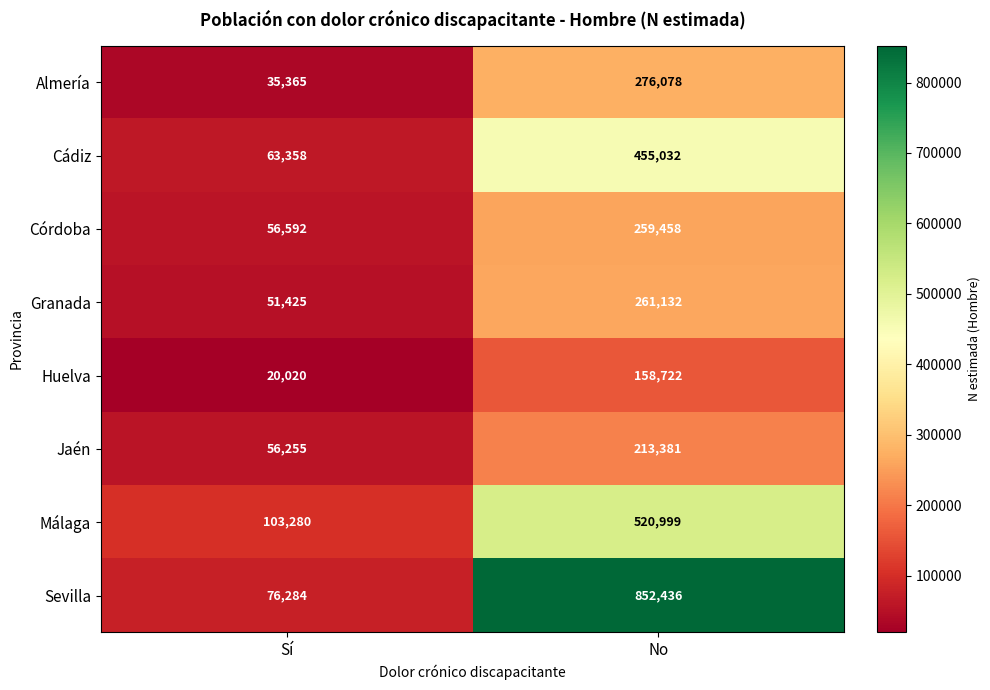

What is the average value of the Cádiz series?

259195